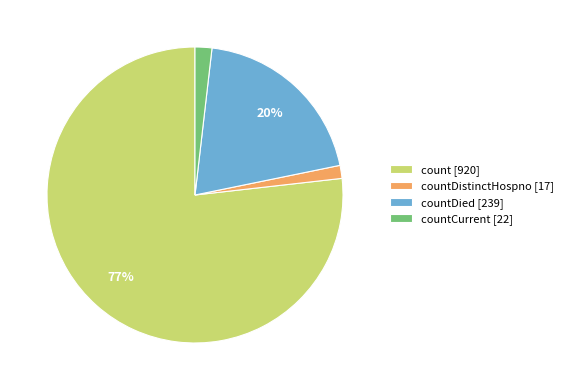

To the nearest percent, what percentage of the pie is countCurrent [22]?

2%